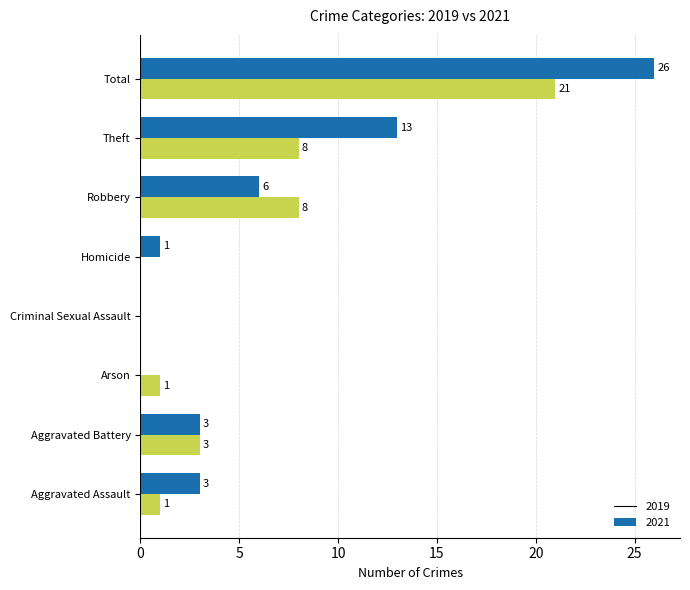

At which category does the chart reach its peak across all series?

Total